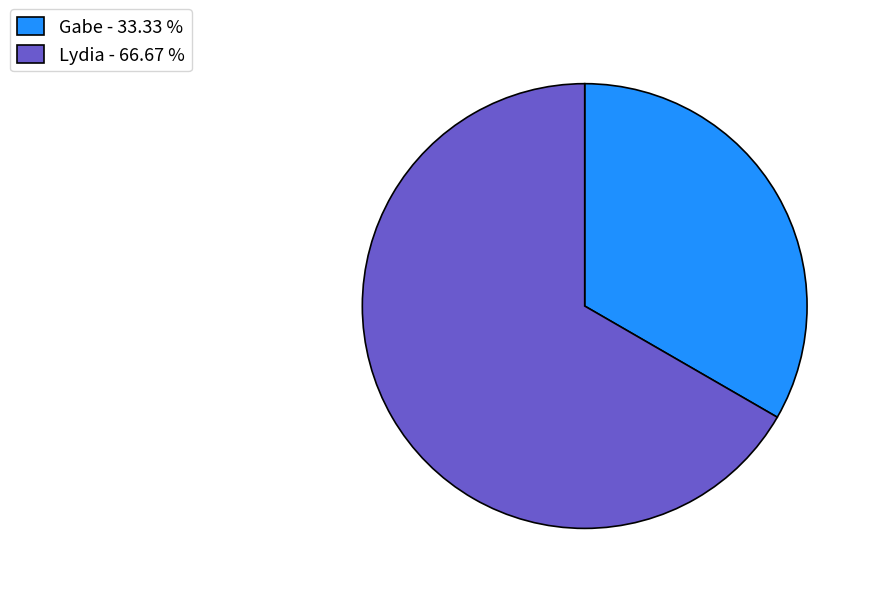

Do Lydia - 66.67 % and Gabe - 33.33 % together represent more than half of the pie?

Yes